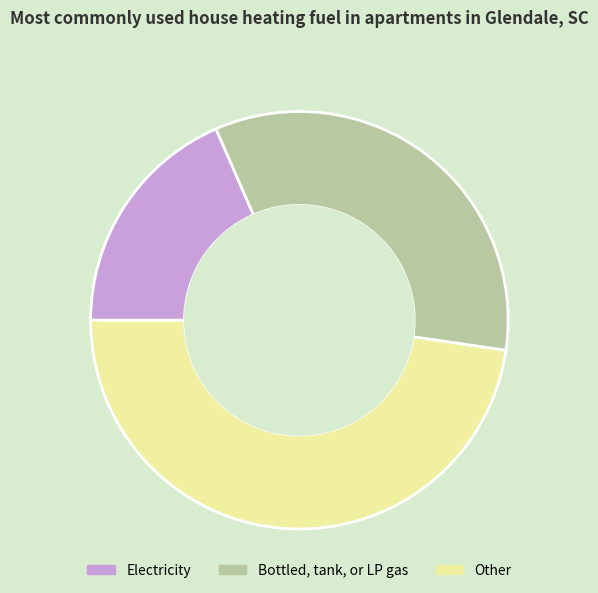

Is the sum of Bottled, tank, or LP gas and Electricity greater than half?

Yes